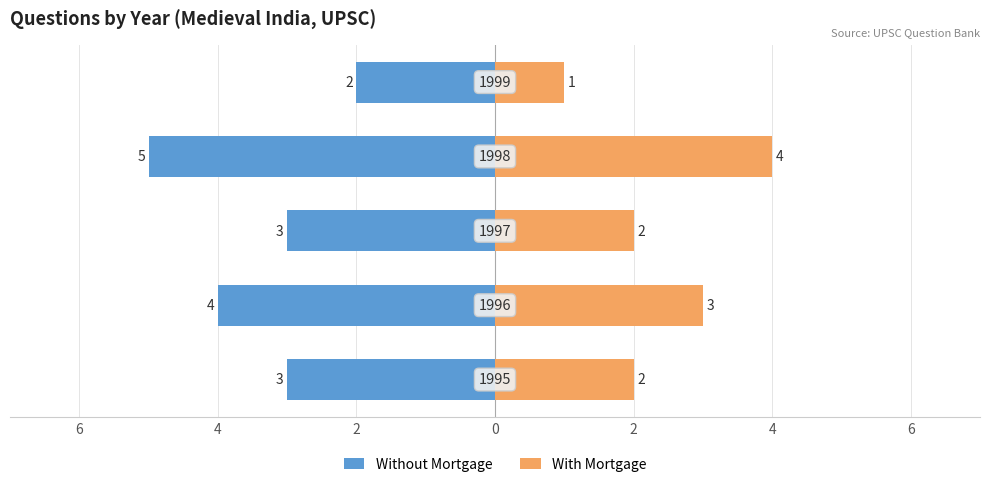

What is the minimum value shown in the chart?

-5